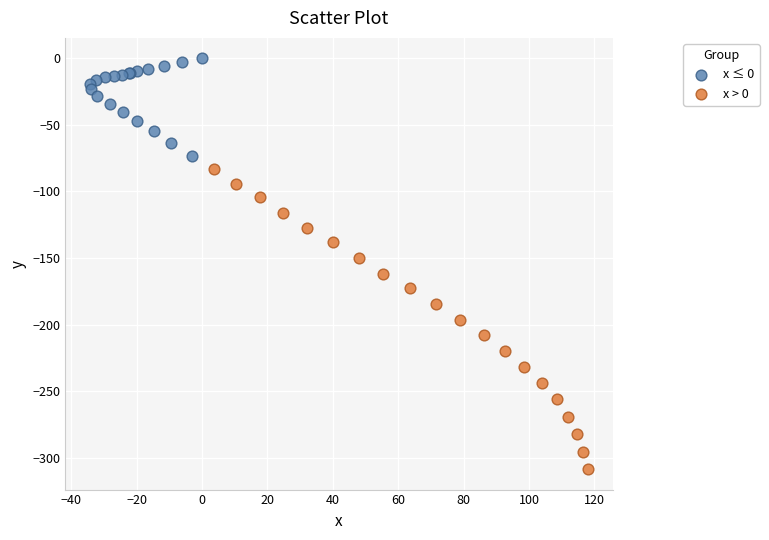

Which series has the widest spread of Y values?

x > 0